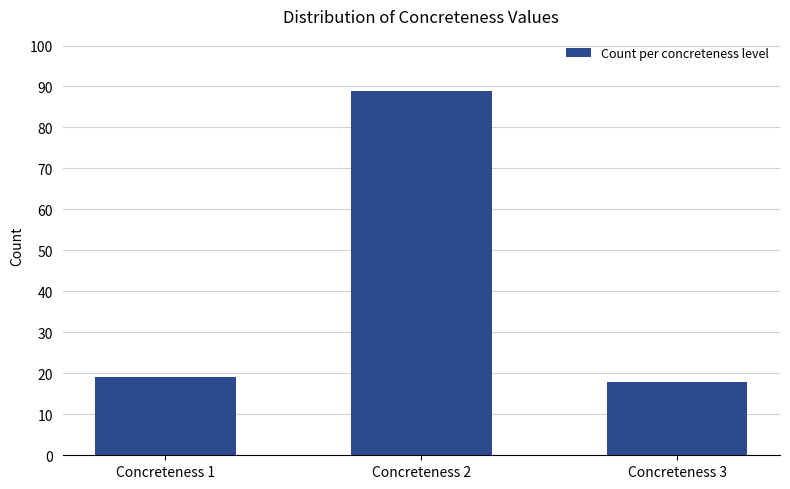

Rank the categories by value from highest to lowest.

Concreteness 2, Concreteness 1, Concreteness 3